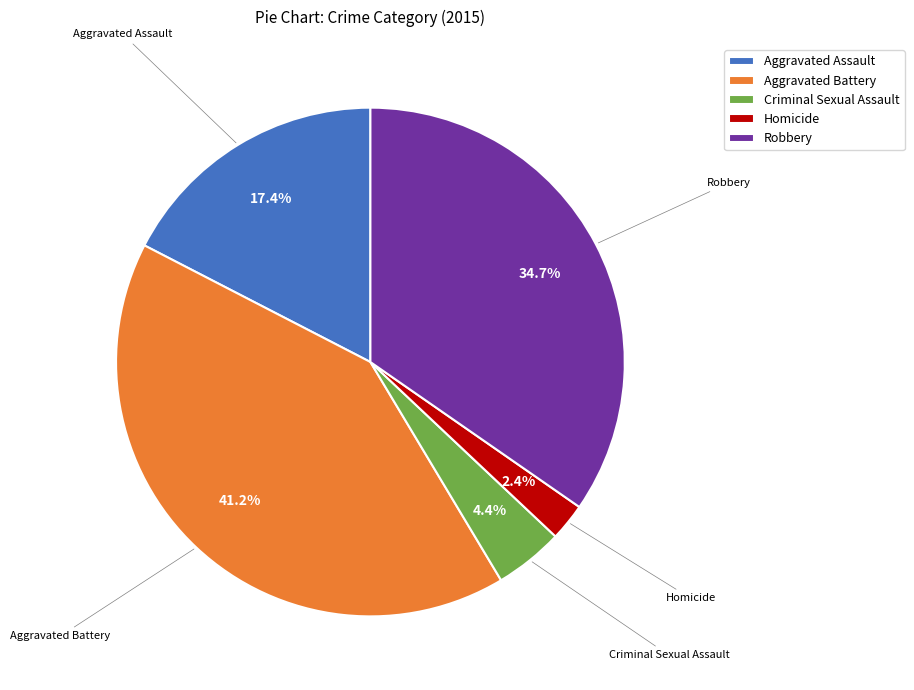

Which has a higher value, Criminal Sexual Assault or Aggravated Assault?

Aggravated Assault